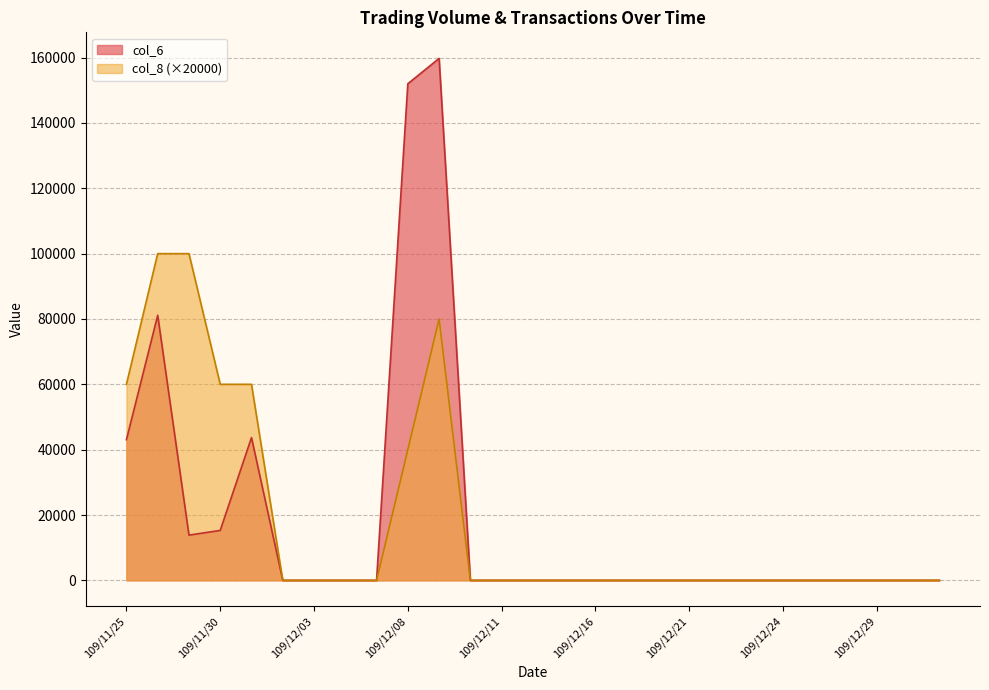

Which series has the widest spread of values?

col_6